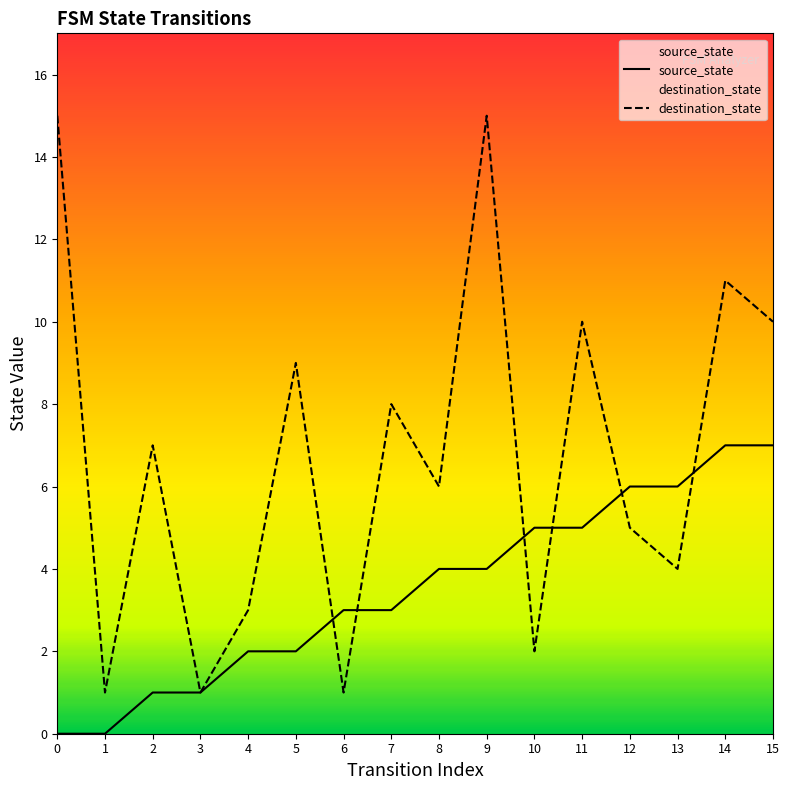

List the series in order of their peak value, lowest first.

source_state, destination_state